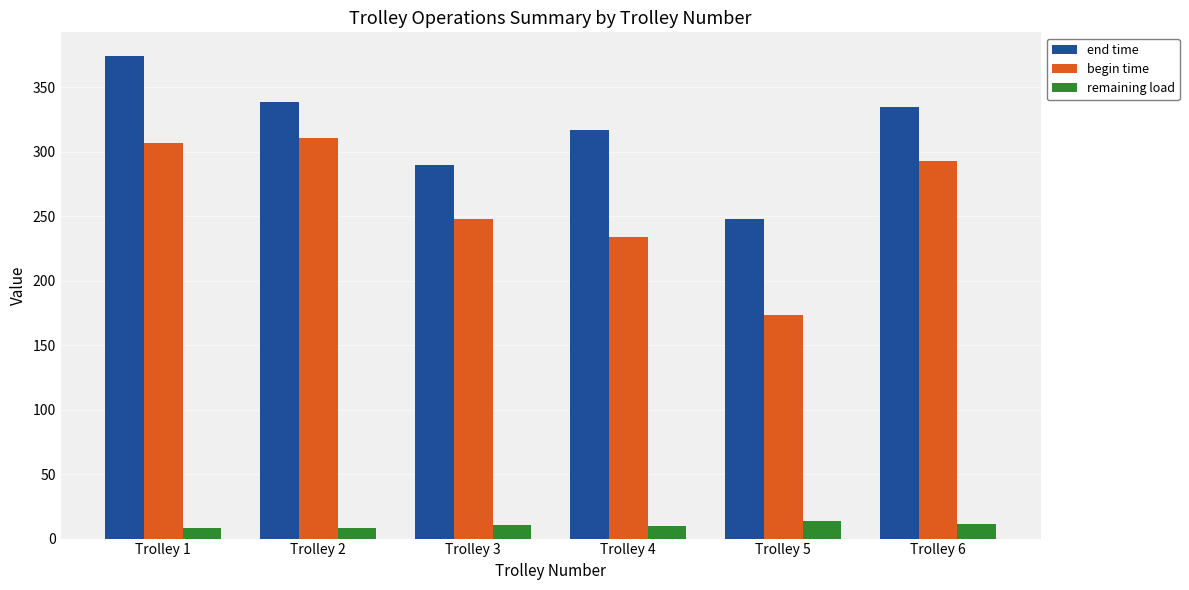

What is the average value of the end time series?

317.0